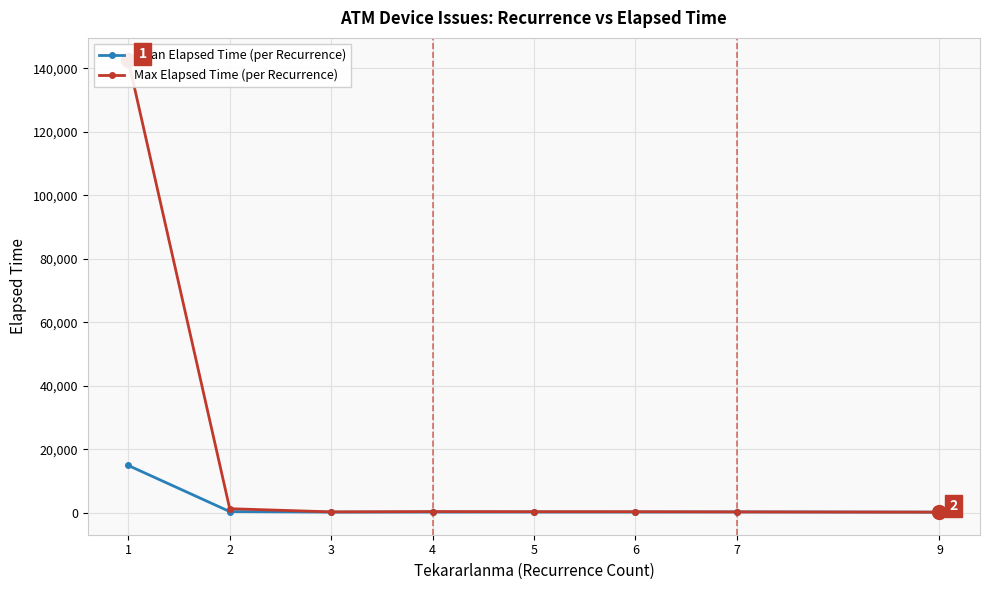

Which series has the largest total across all categories?

Max Elapsed Time (per Recurrence)